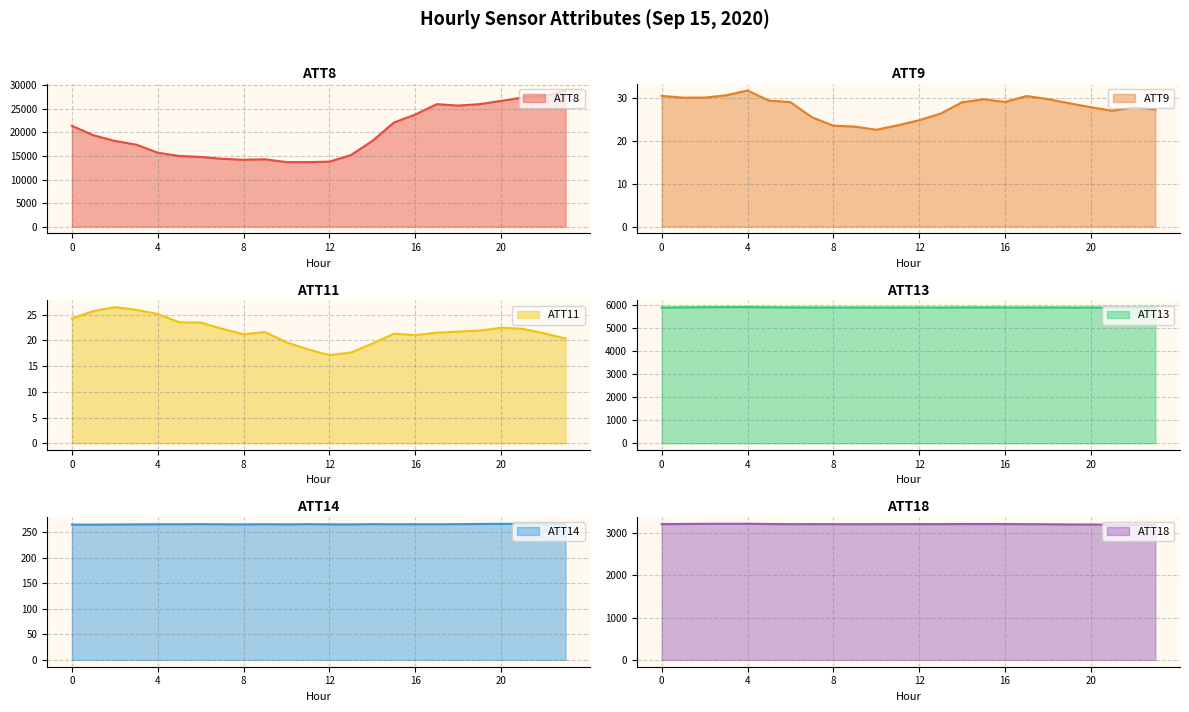

The value of ATT13 at 16 is 2237.8. True or false?

False